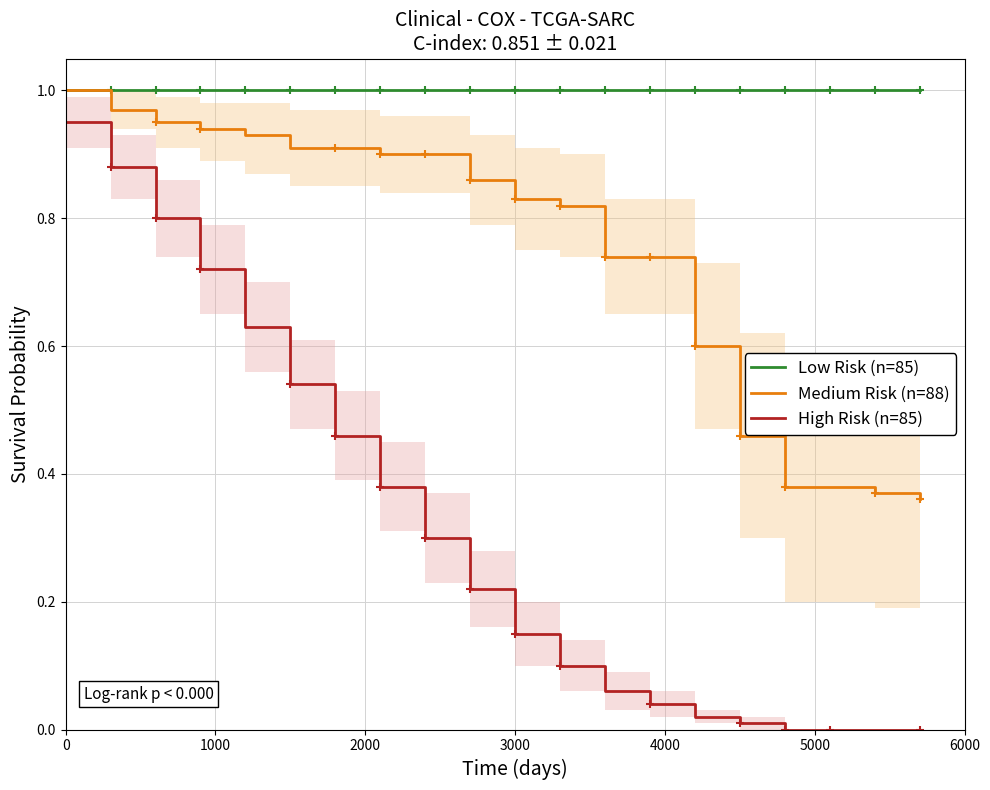

True or false: High Risk (n=85) and Medium Risk (n=88) intersect in this chart.

False